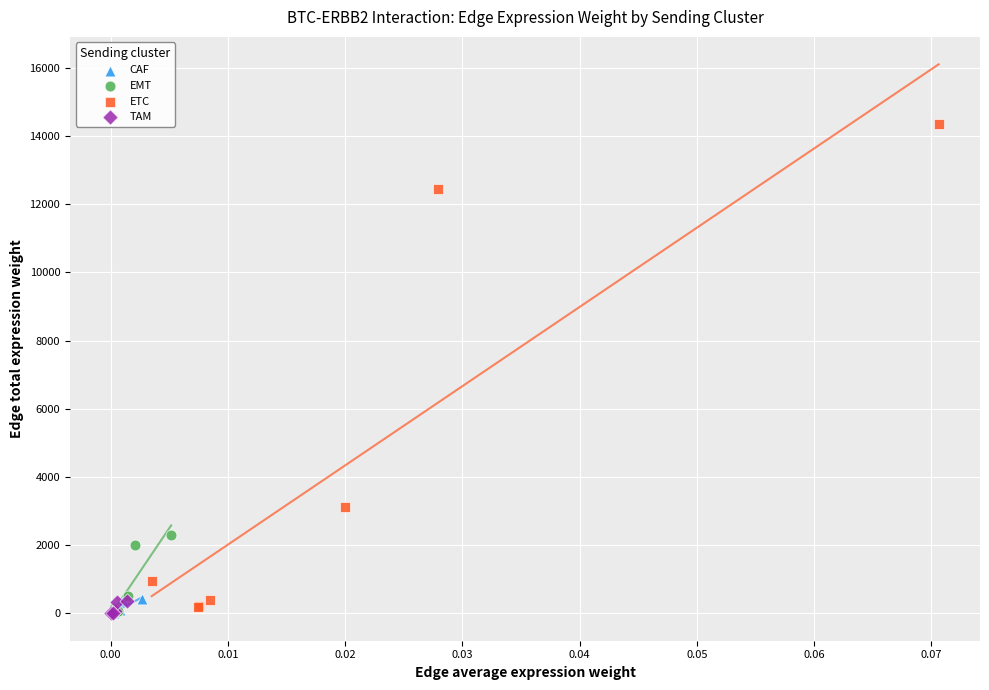

Which series reaches the maximum Y coordinate?

ETC